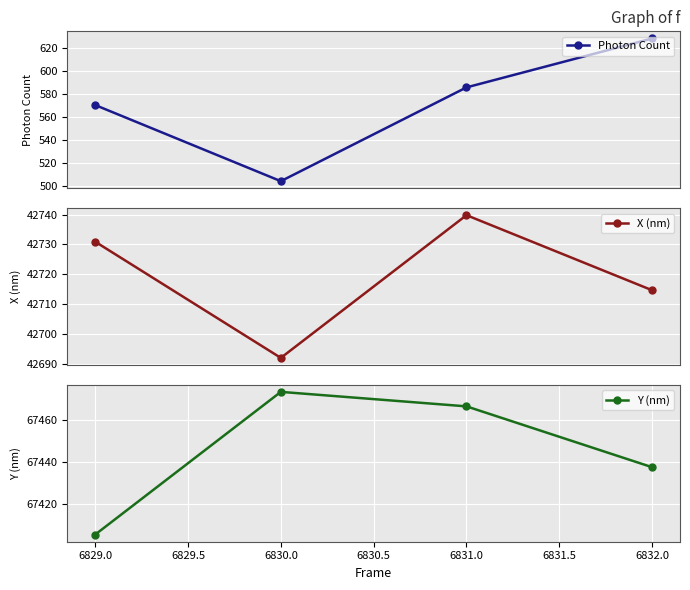

What is the difference between the Y (nm) values at 6829.0 and 6831.0?

61.1